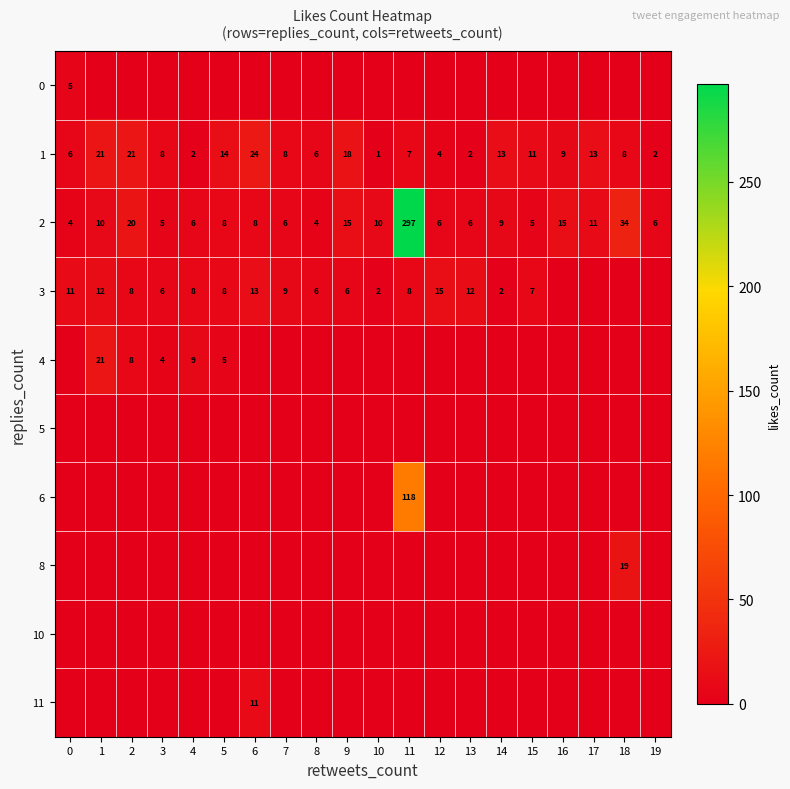

Count the number of categories in the chart.

20